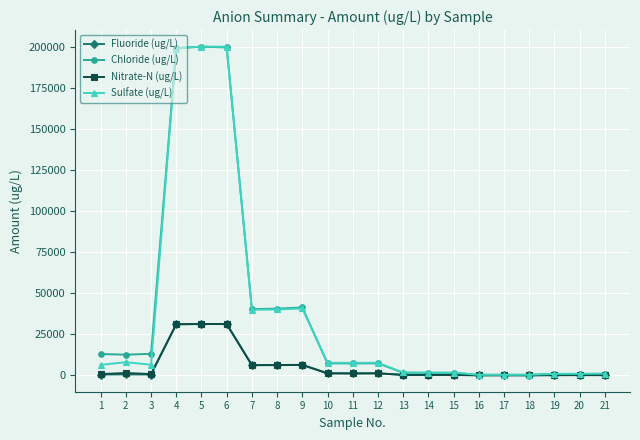

True or false: Sulfate (ug/L) has more than 2 interior local peaks.

True